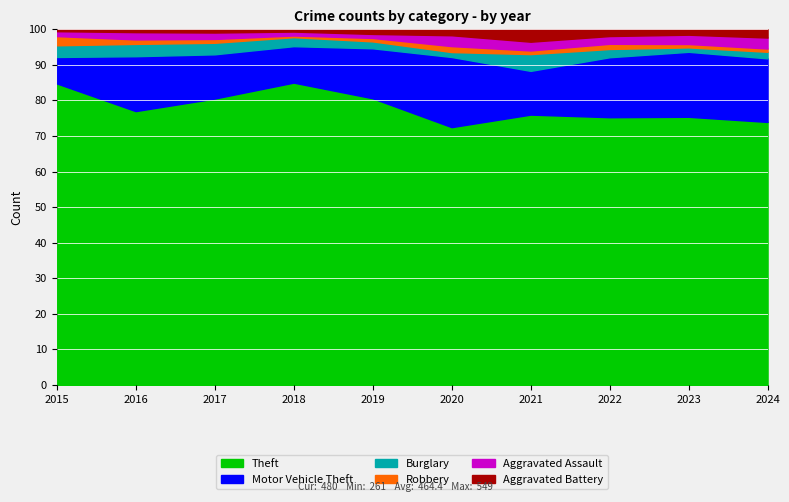

What is the lowest value of the Theft series?

72.5